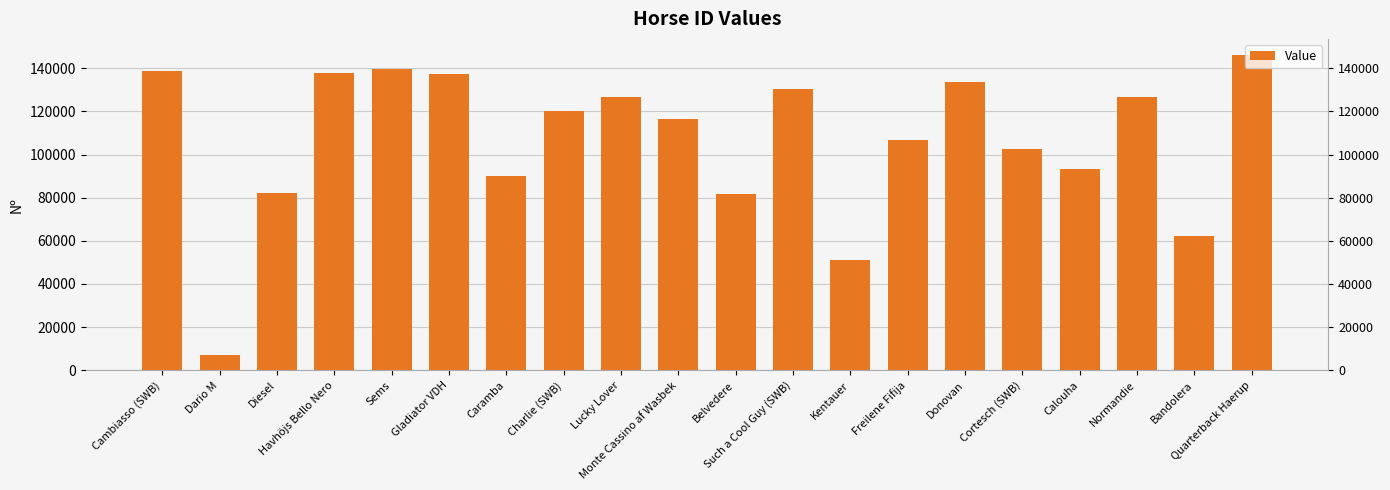

List the labels in order of value, smallest first.

Dario M, Kentauer, Bandolera, Belvedere, Diesel, Caramba, Calouha, Cortesch (SWB), Freilene Fifija, Monte Cassino af Wasbek, Charlie (SWB), Lucky Lover, Normandie, Such a Cool Guy (SWB), Donovan, Gladiator VDH, Havhöjs Bello Nero, Cambiasso (SWB), Sems, Quarterback Haerup